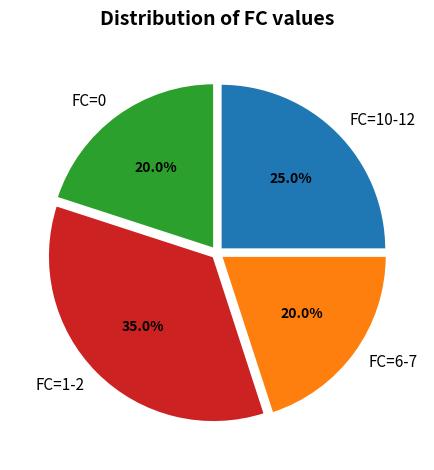

Is there a majority slice in this chart?

No